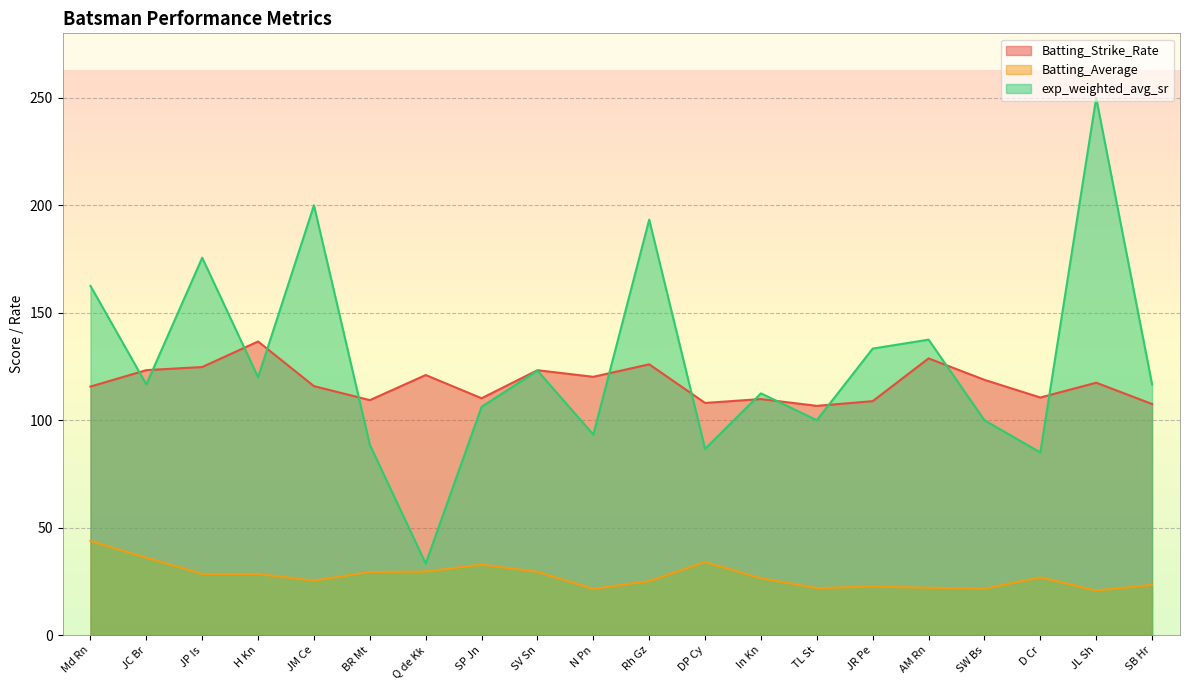

True or false: exp_weighted_avg_sr and Batting_Average intersect in this chart.

False